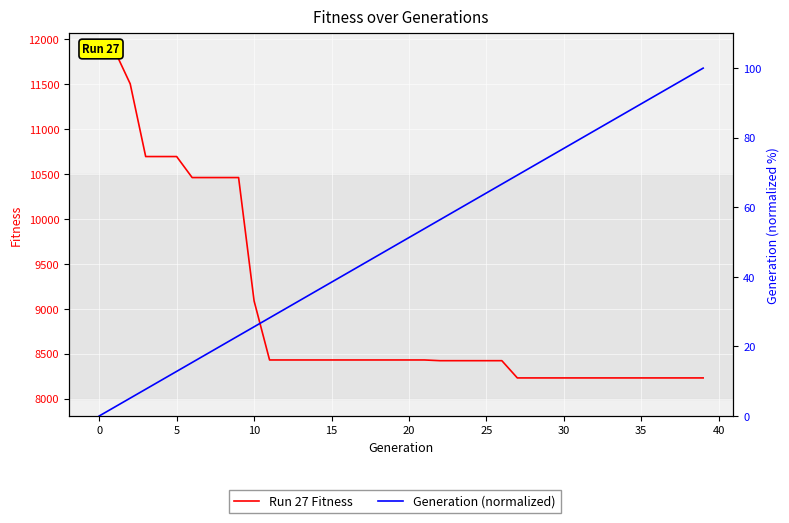

How many categories are shown in the chart?

40